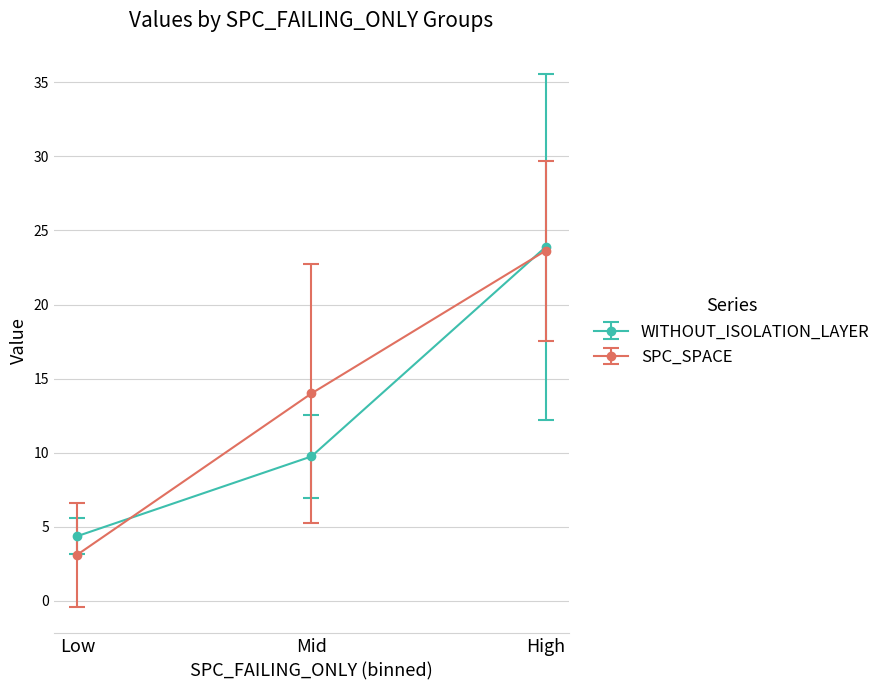

Which series changed the most between Low and Mid?

SPC_SPACE